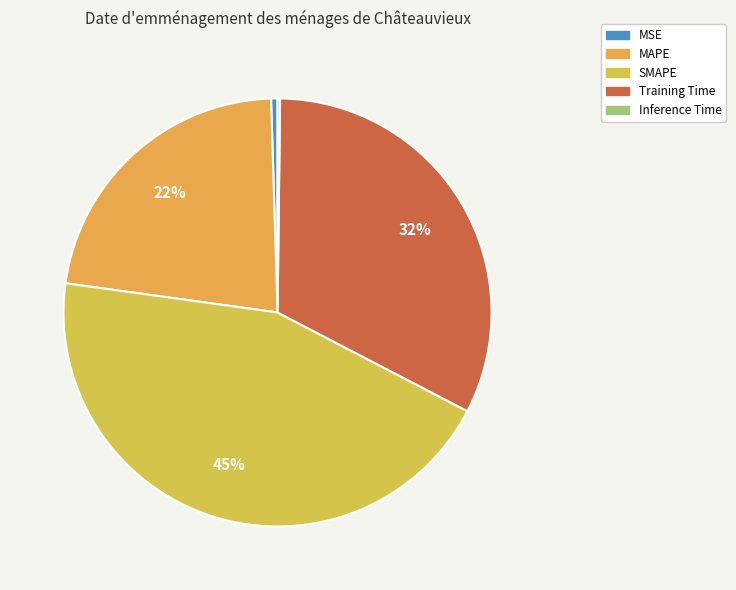

To the nearest percent, what is the difference between the largest and smallest slice percentages?

44%